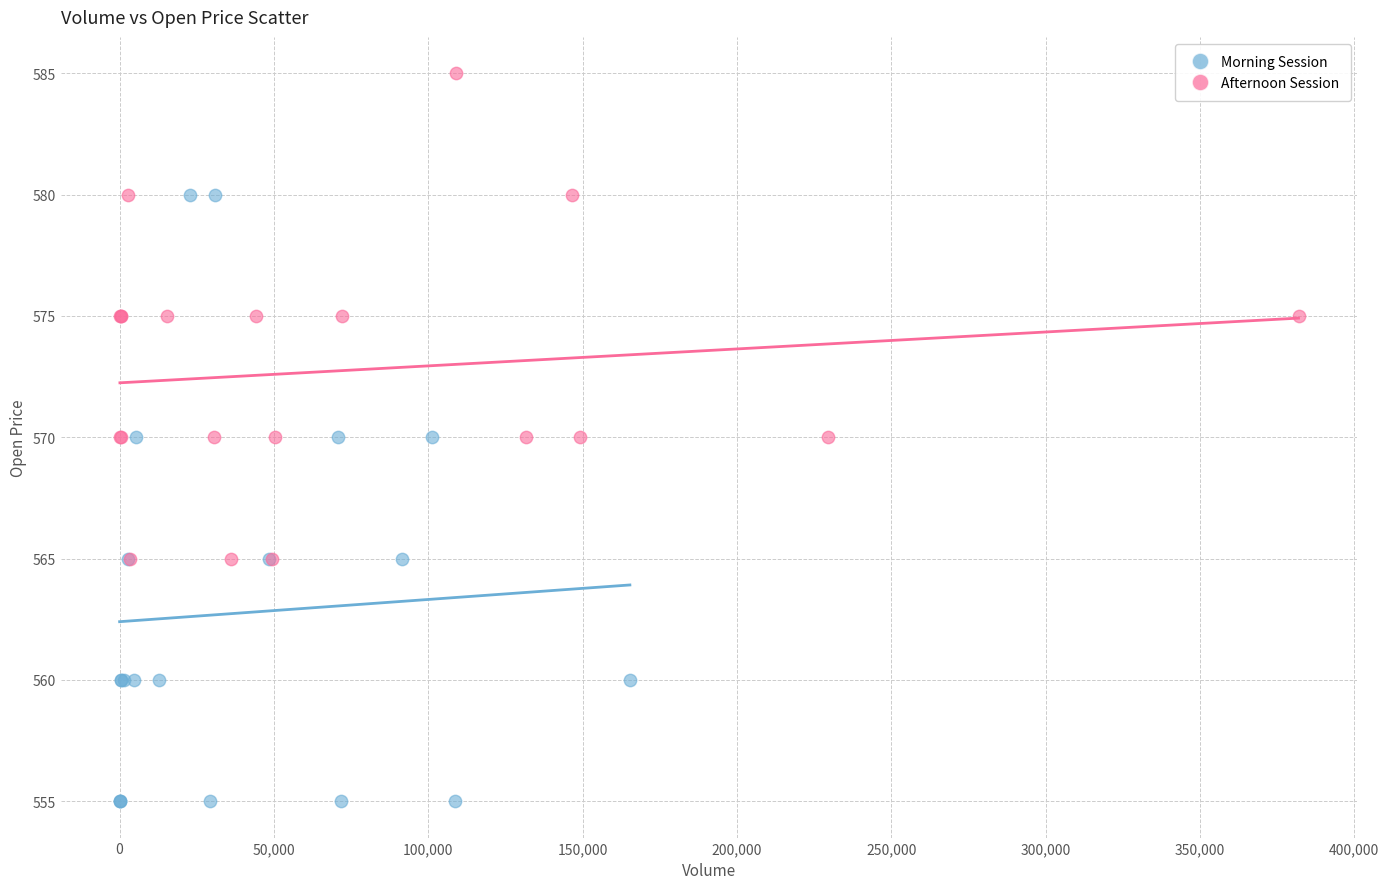

Which series reaches the minimum Y coordinate?

Morning Session